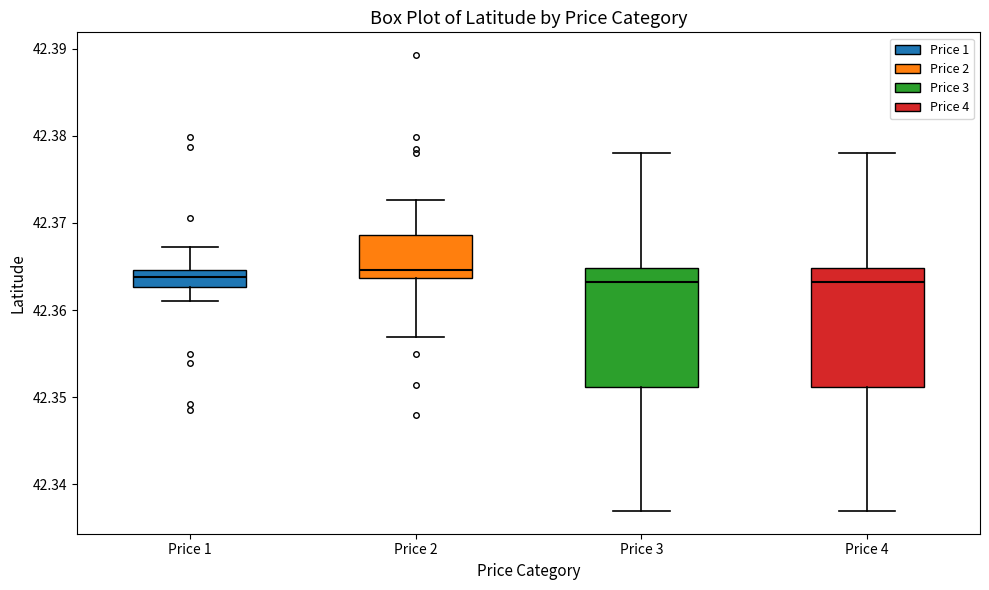

Reading left to right, transcribe this box plot: for each box, give where its median line is, the range the box spans, and where its two whiskers end, as read against the y-axis. The values are not printed on the chart, so give them approximately, as read against the axis.

Price 1: median 42.364, box 42.363 to 42.365, whiskers 42.361 to 42.367
Price 2: median 42.365, box 42.364 to 42.369, whiskers 42.357 to 42.373
Price 3: median 42.363, box 42.351 to 42.365, whiskers 42.337 to 42.378
Price 4: median 42.363, box 42.351 to 42.365, whiskers 42.337 to 42.378